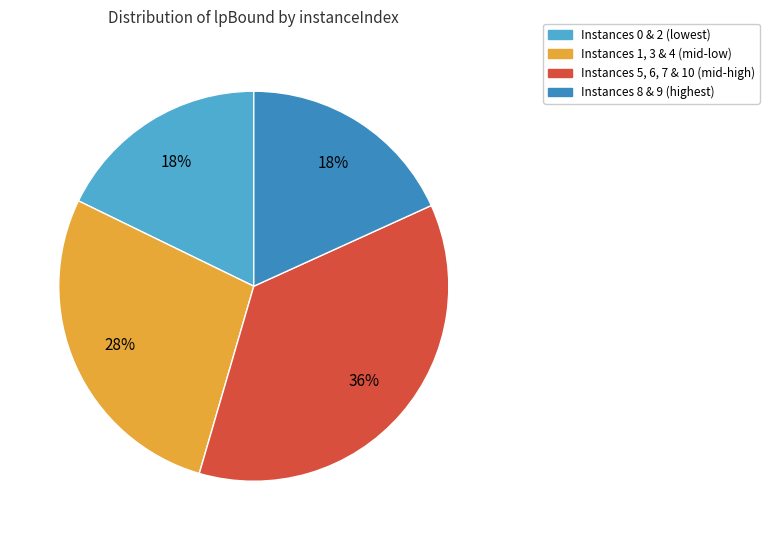

Is there a majority slice in this chart?

No